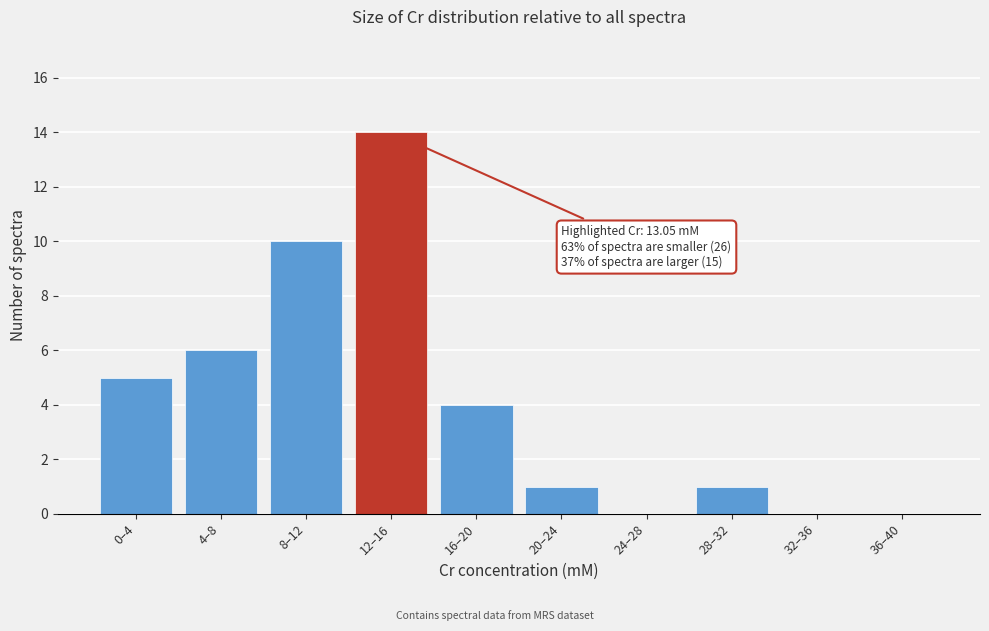

Reading left to right, extract all data points from this chart.

0–4=5	4–8=6	8–12=10	12–16=14	16–20=4	20–24=1	24–28=0	28–32=1	32–36=0	36–40=0